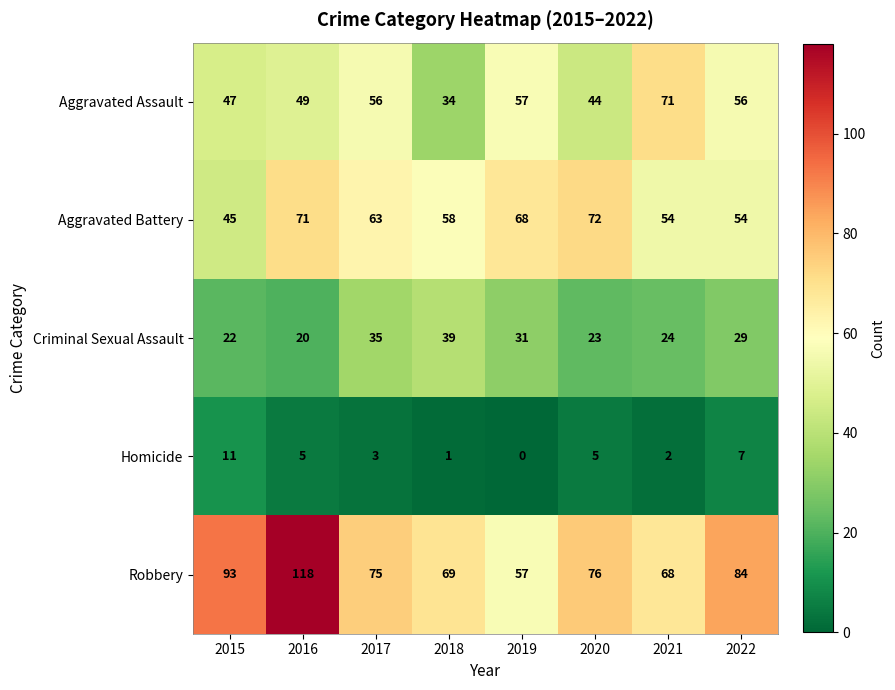

Is it true that Robbery equals 187 at 2016?

False